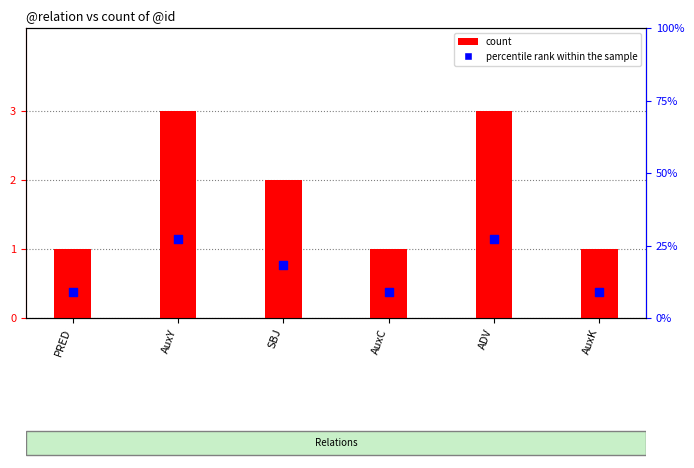

Which series contains the highest Y value?

percentile rank within the sample